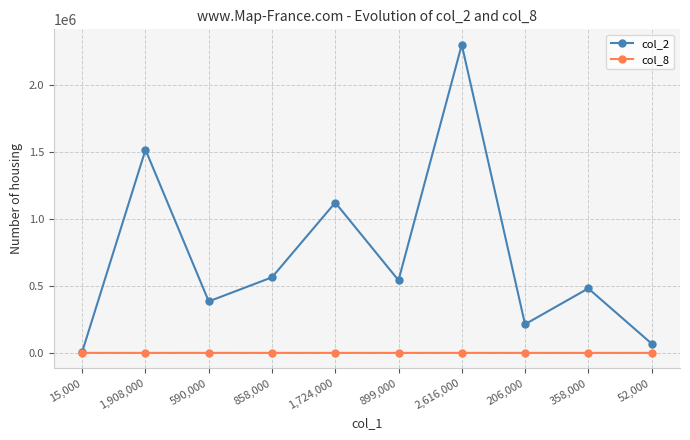

The value of col_8 at 858,000 is 24. True or false?

True